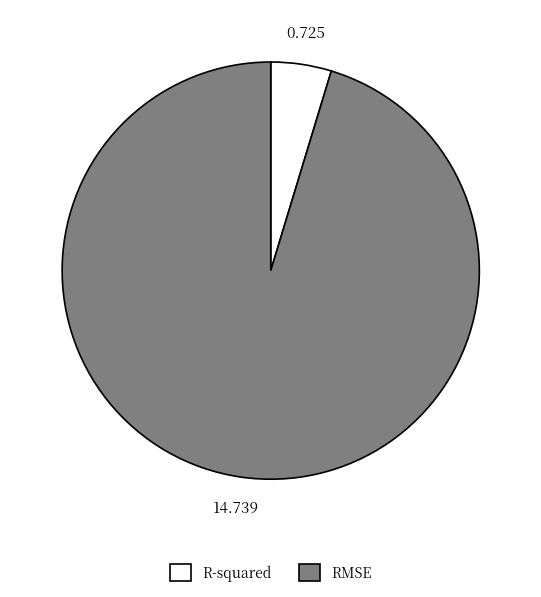

Which has a higher value, R-squared or RMSE?

RMSE